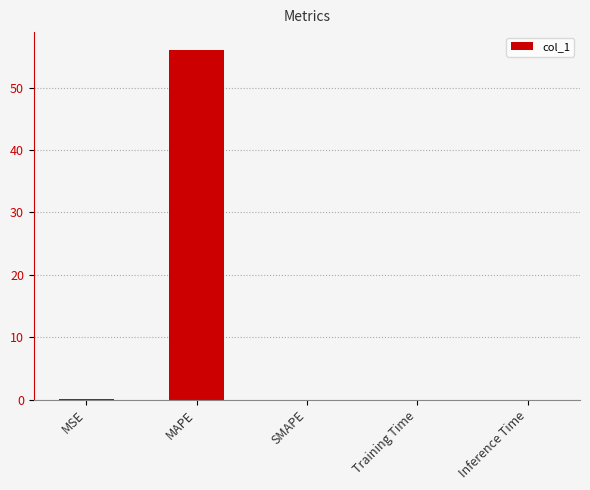

Which has a higher value, Inference Time or MAPE?

MAPE